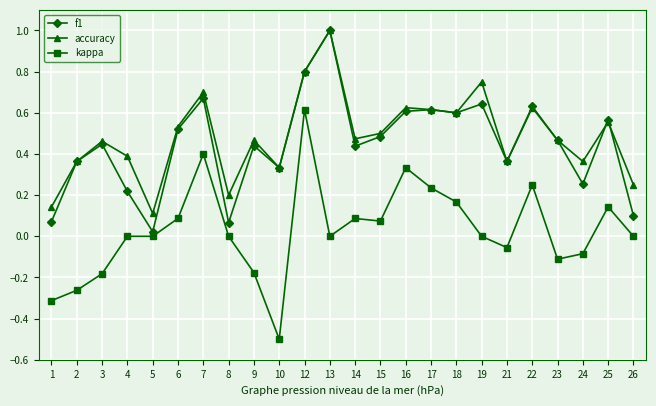

At which category is the sum across all series the highest?

12